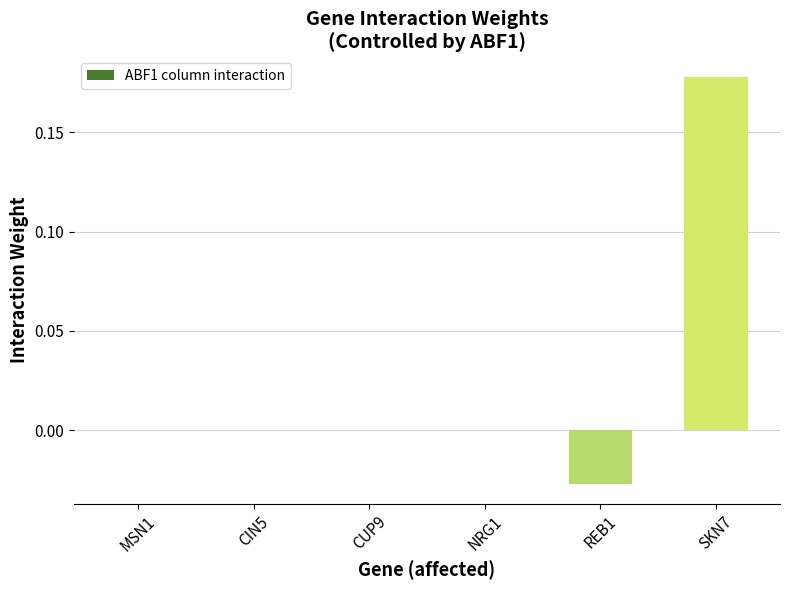

At which category does the chart reach its peak across all series?

SKN7